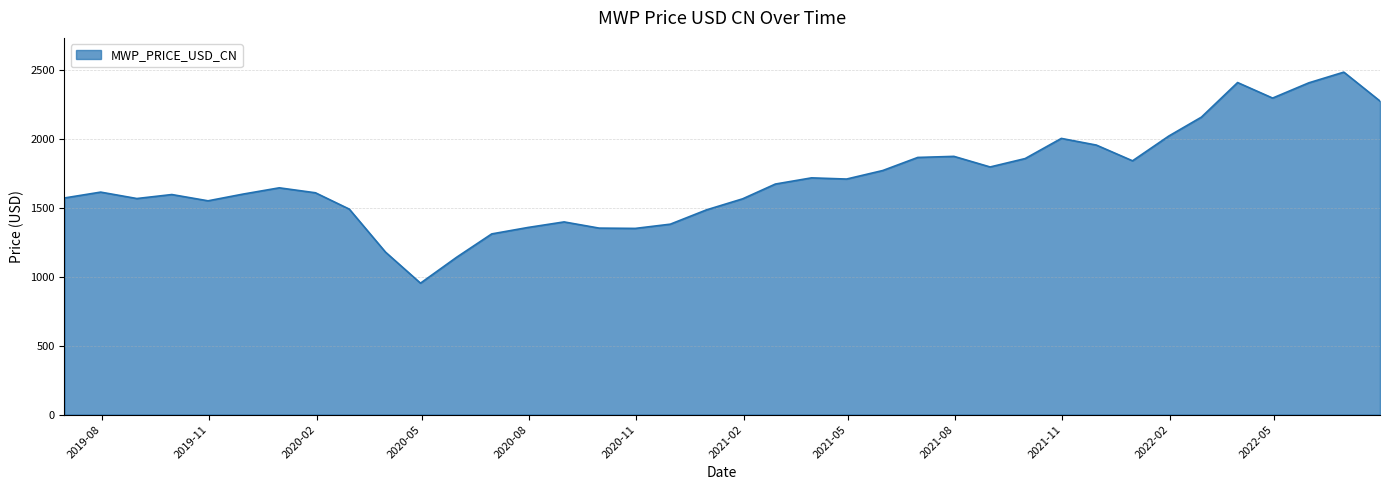

What is the smallest value displayed?

953.9